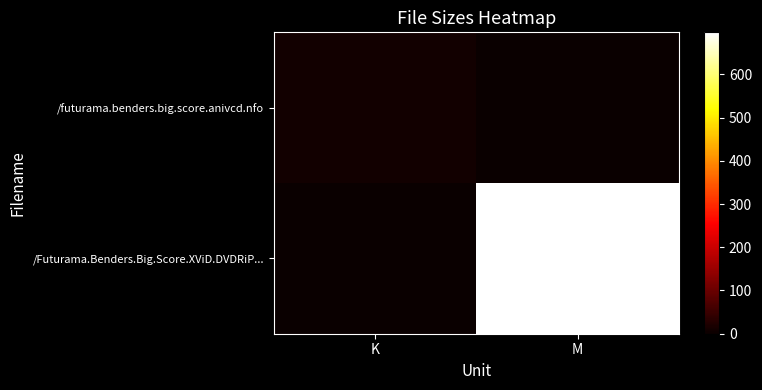

Read the /Futurama.Benders.Big.Score.XViD.DVDRiP... value at M.

697.1